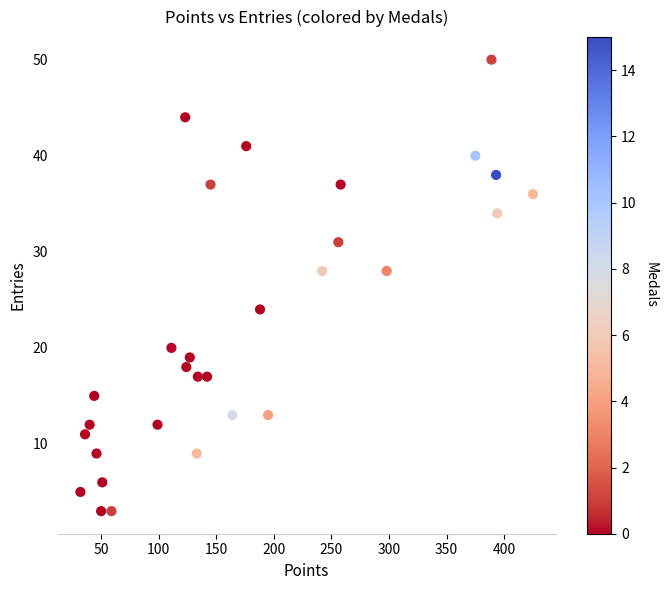

What is the range of X values (max minus min)?

393